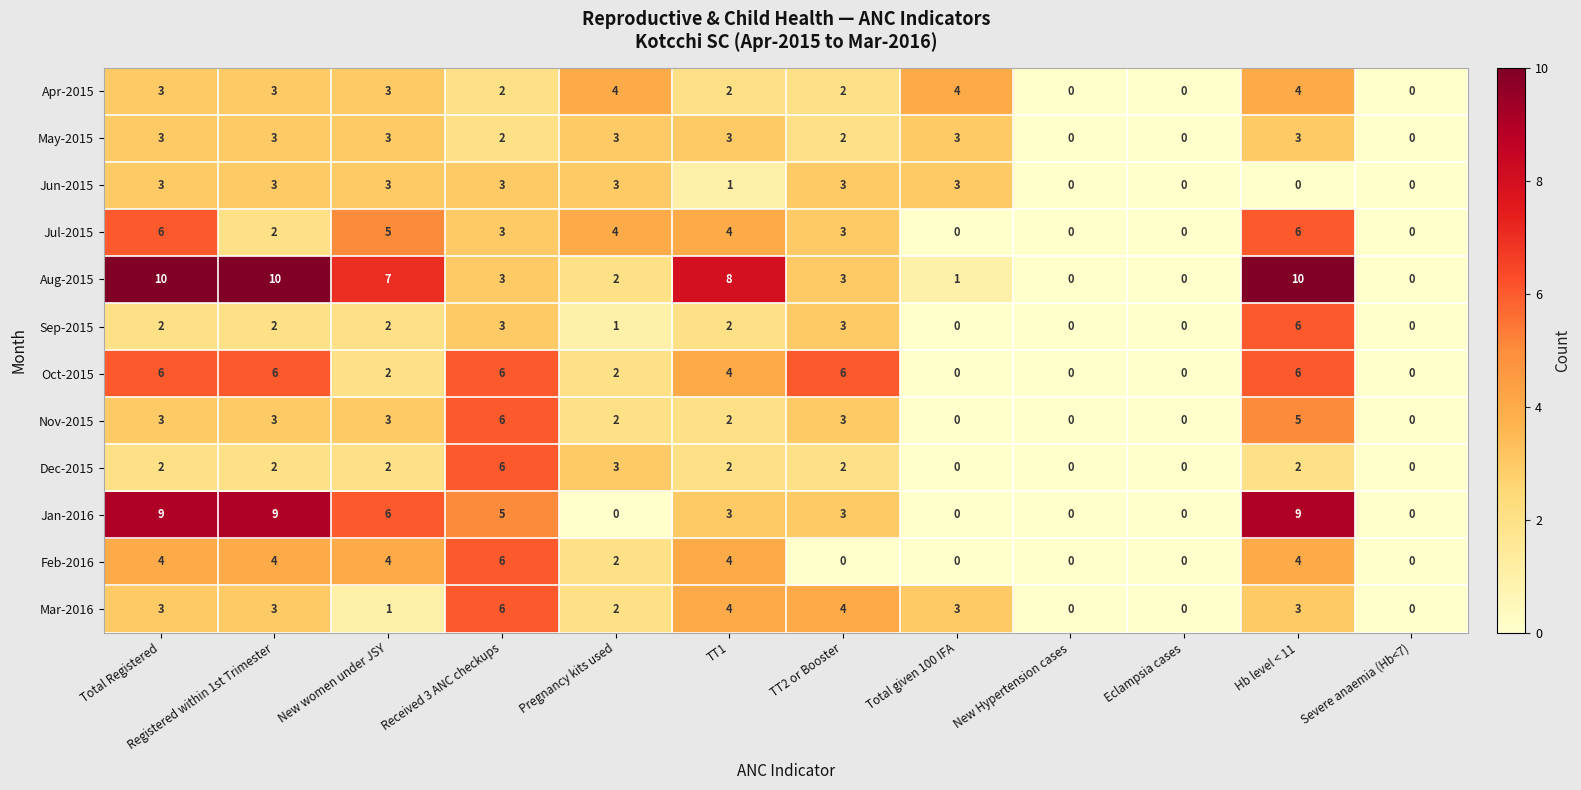

Which series has the widest spread of values?

Aug-2015